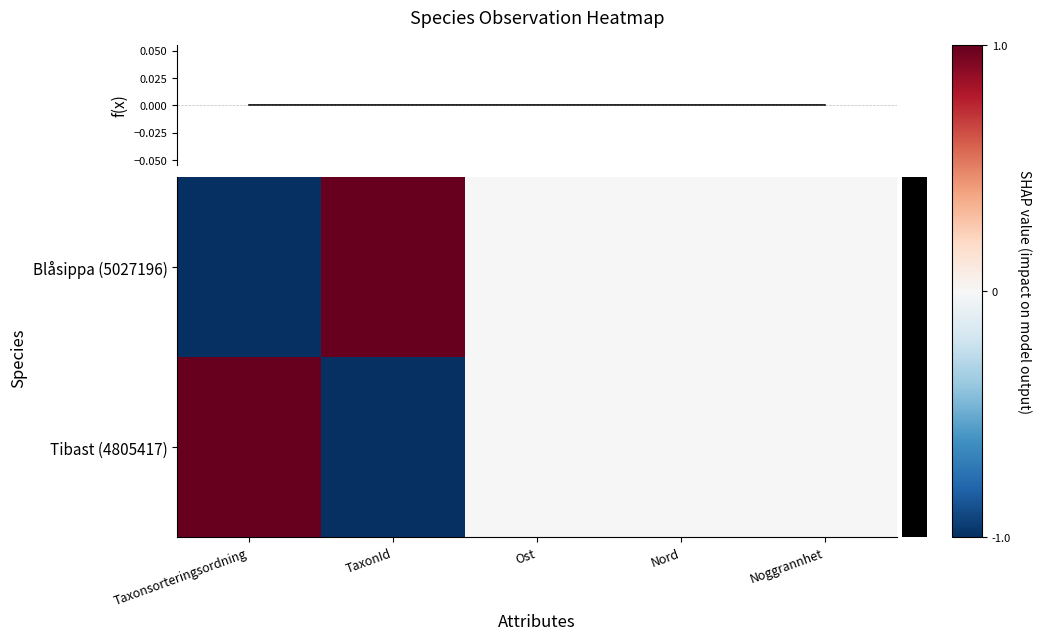

At which label does f(x) reach its peak?

Taxonsorteringsordning